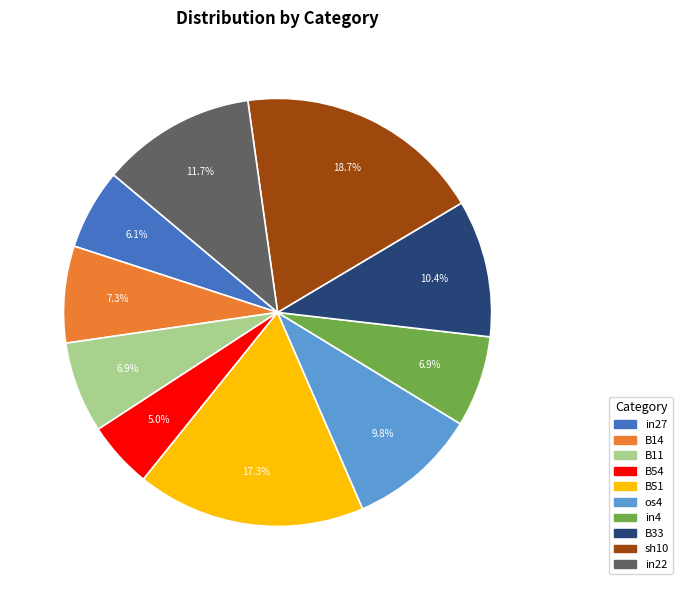

To the nearest percent, what percentage of the pie is in22?

12%